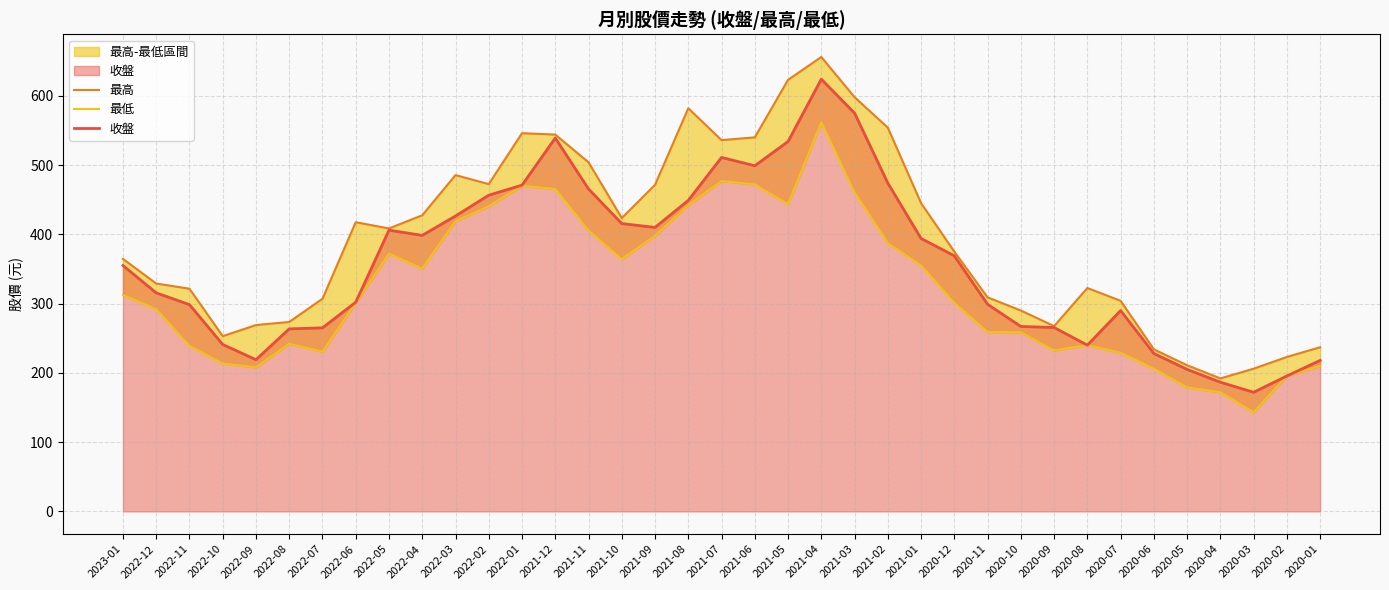

Which label corresponds to the largest value in the chart?

2021-04